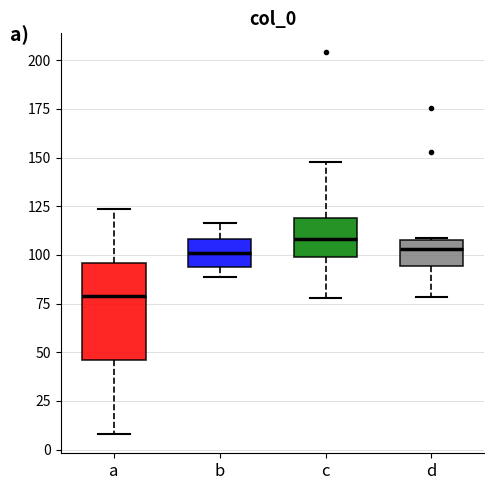

Reading left to right, read every box against the y-axis: the position of its median line, the range the box covers, and the ends of its whiskers. The values are not printed on the chart, so give them approximately, as read against the axis.

a: median 80, box 45 to 95, whiskers 10 to 125
b: median 100, box 95 to 110, whiskers 90 to 115
c: median 110, box 100 to 120, whiskers 80 to 150
d: median 105, box 95 to 110, whiskers 80 to 110